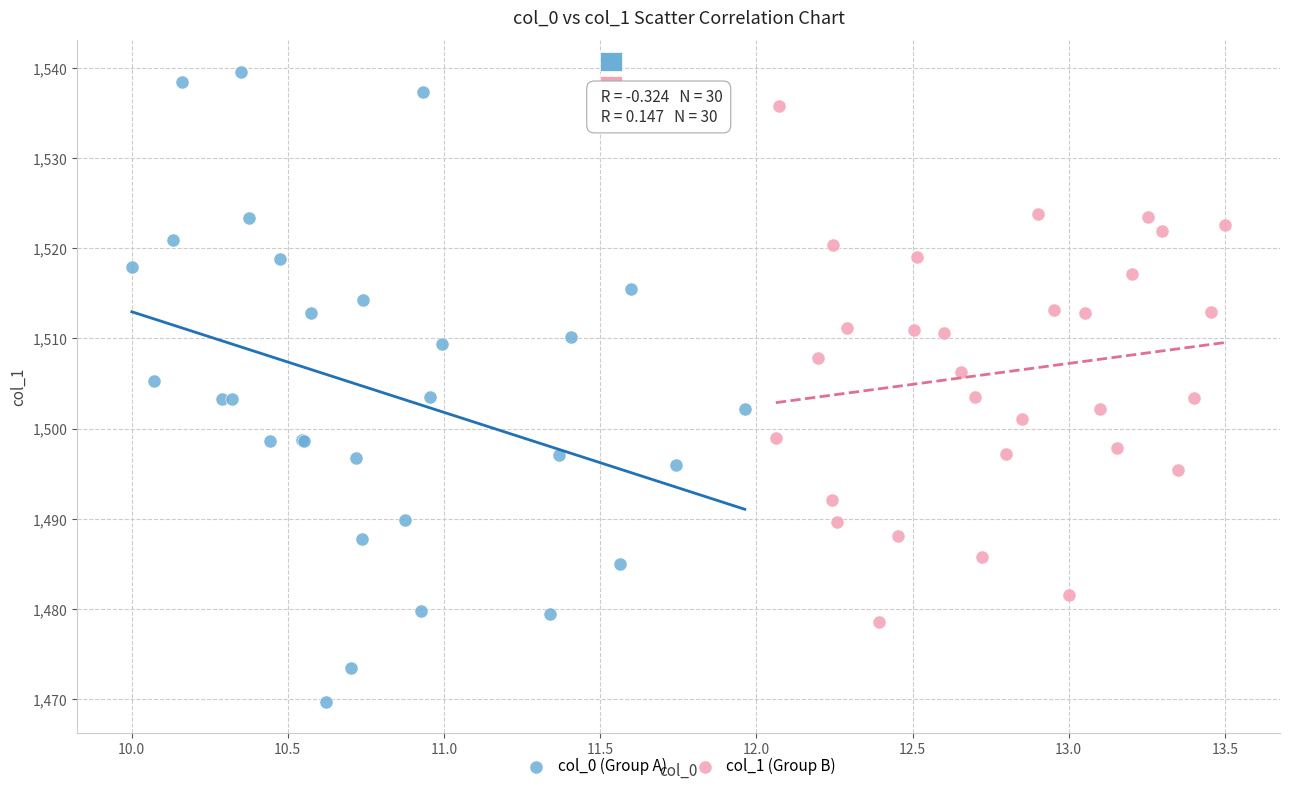

Which series contains the highest Y value?

col_0 (Group A)